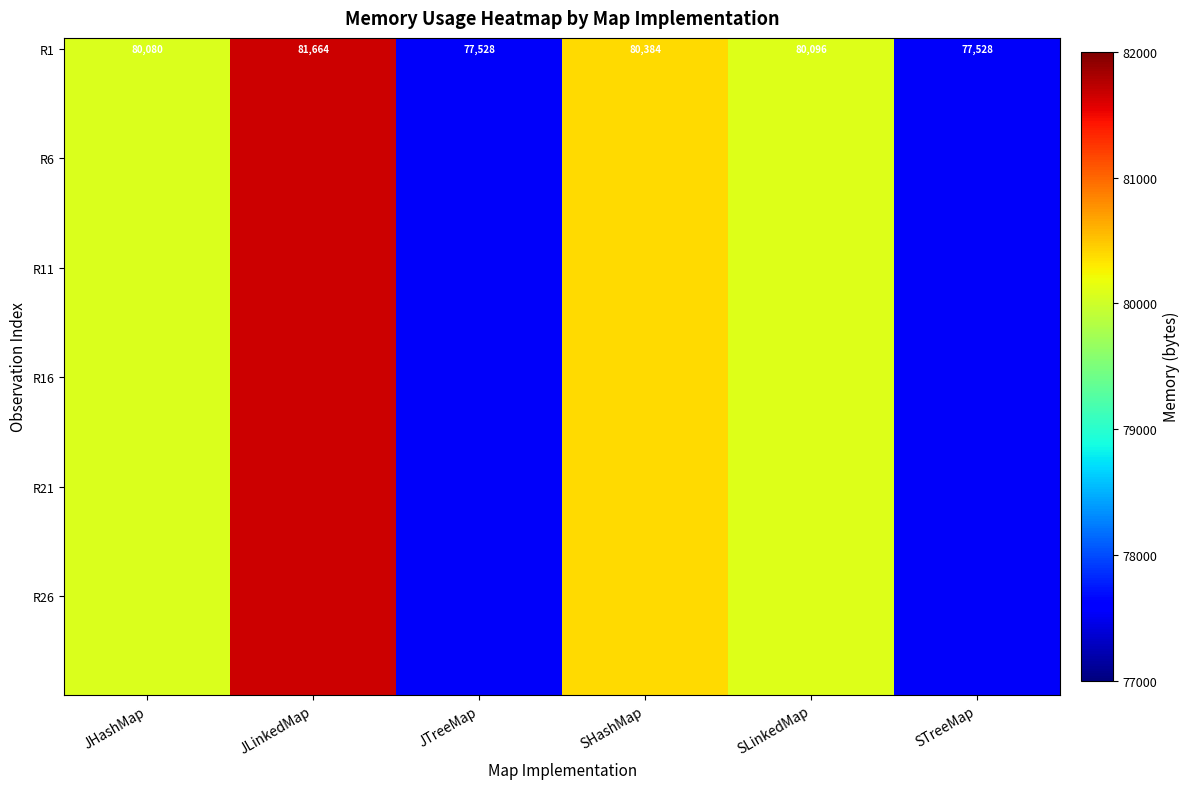

How many data points in R1 are less than 80096?

3